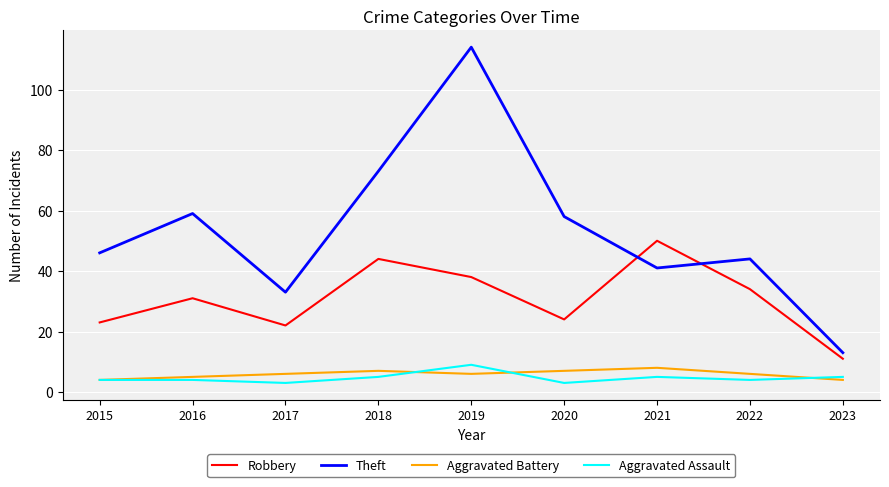

What is the sum of all Robbery values?

277